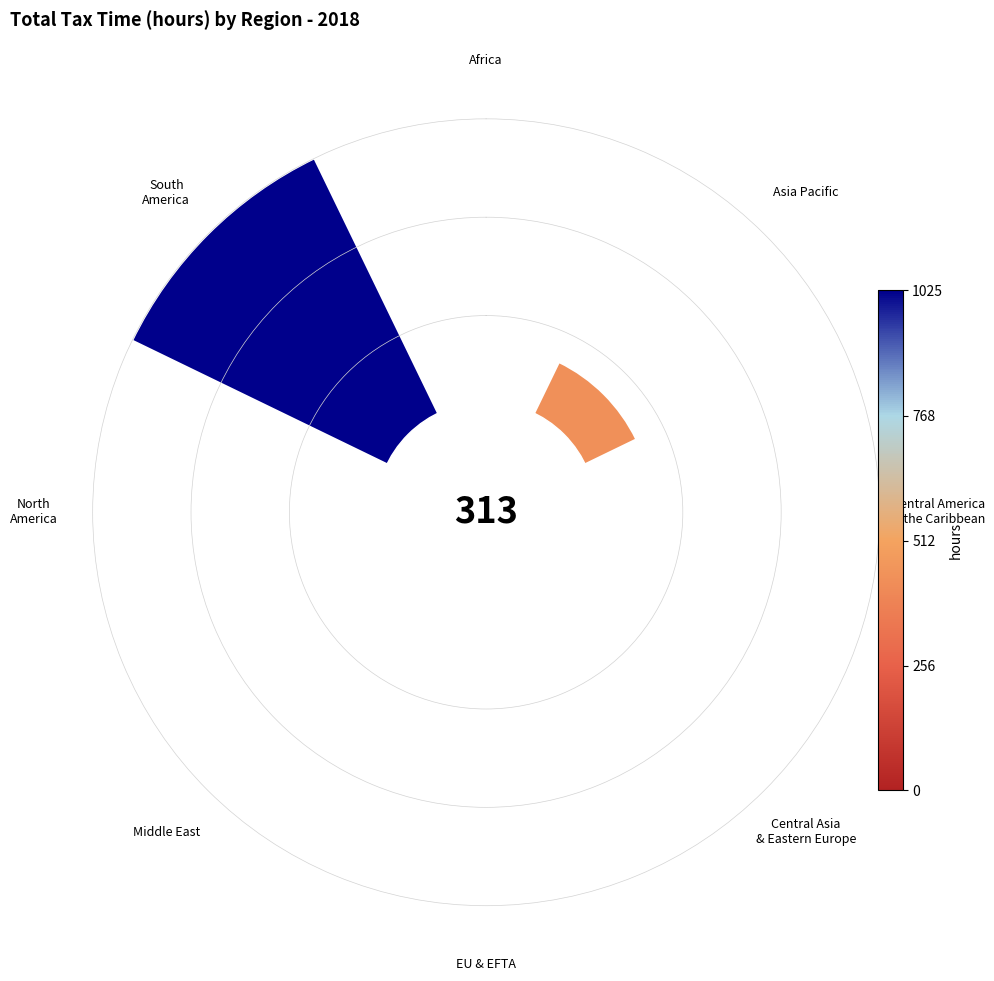

What is the change in value from Central Asia
& Eastern Europe to North
America?

-11.8